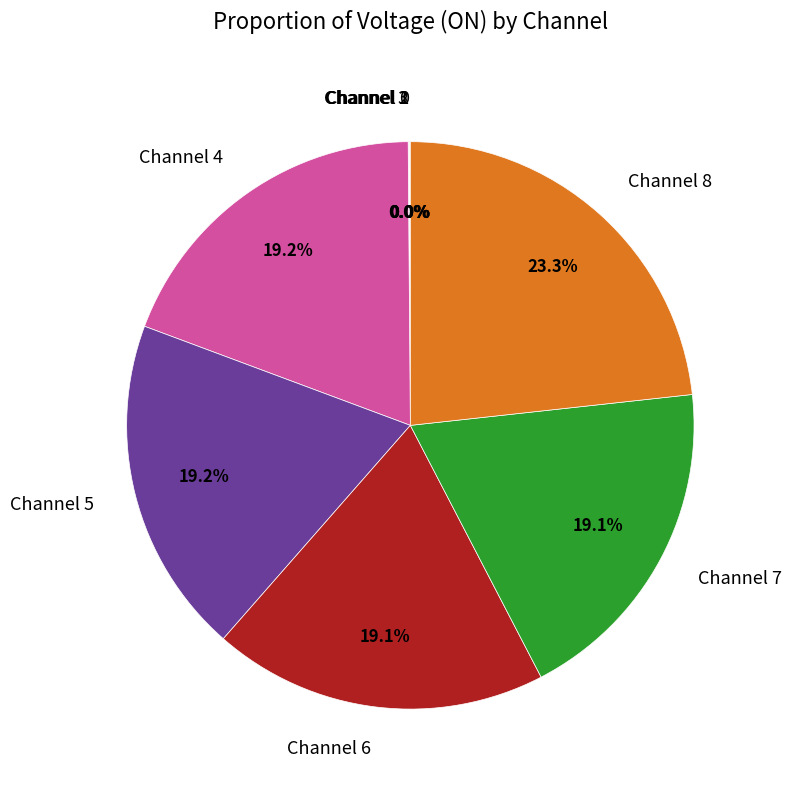

Does Channel 4 account for over 50% of the chart?

No